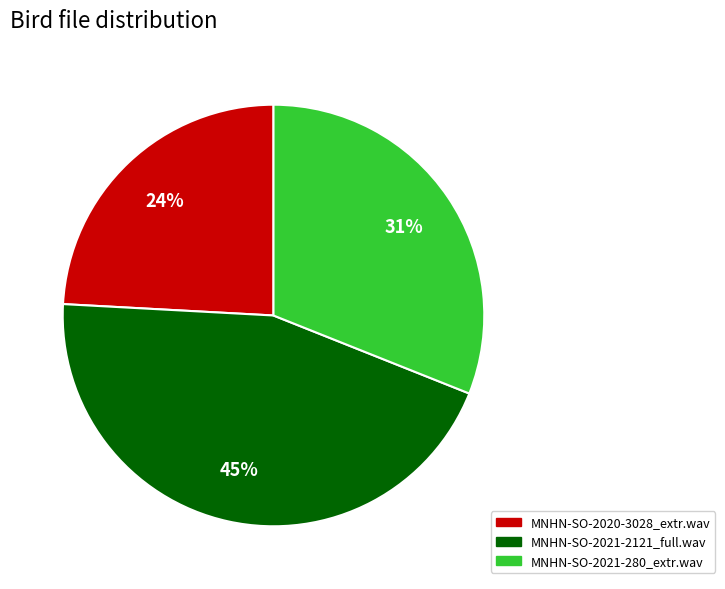

Approximately how many times larger is the value at MNHN-SO-2021-280_extr.wav compared to MNHN-SO-2020-3028_extr.wav?

1.3